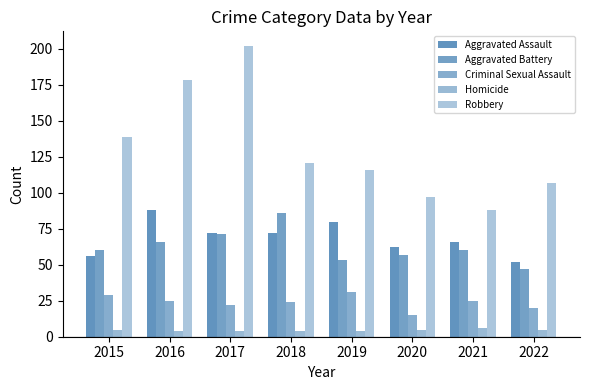

What is the maximum value for Criminal Sexual Assault?

31